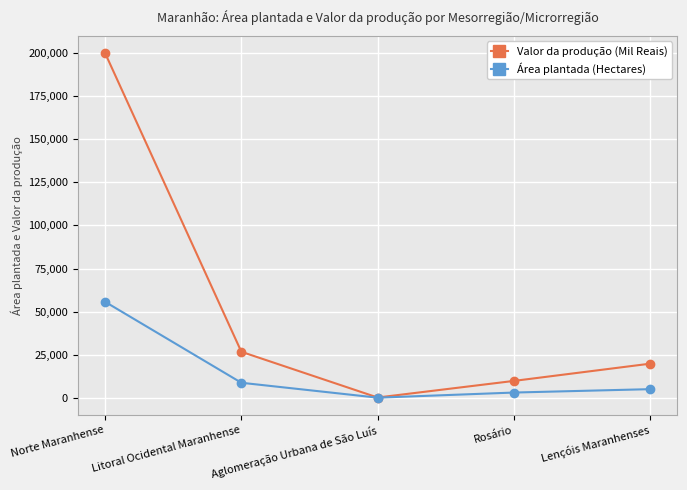

How many lines are shown in the chart?

2